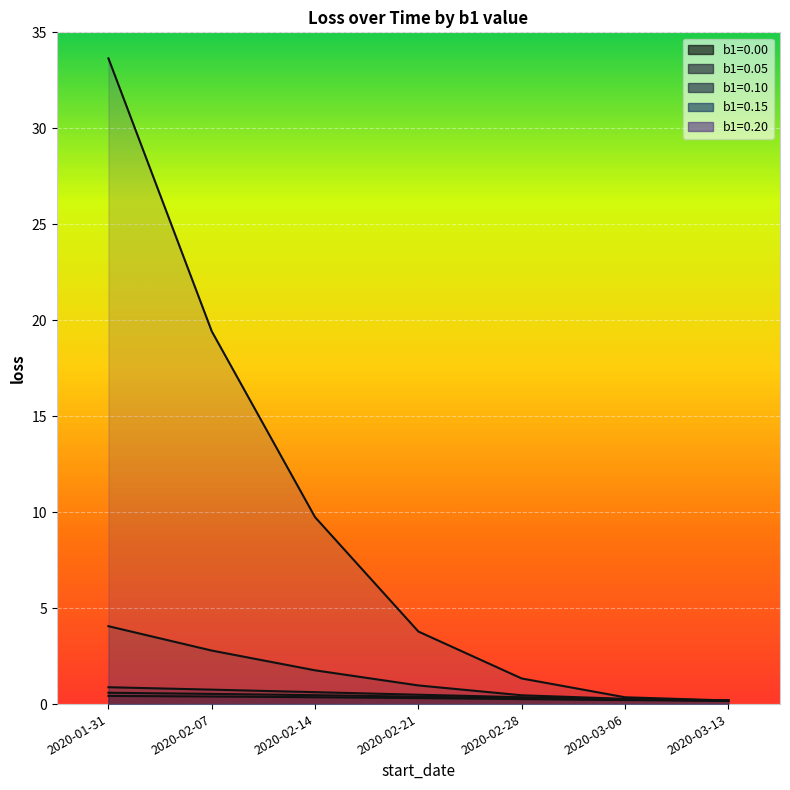

Which series changed the most between 2020-01-31 and 2020-02-28?

b1=0.20